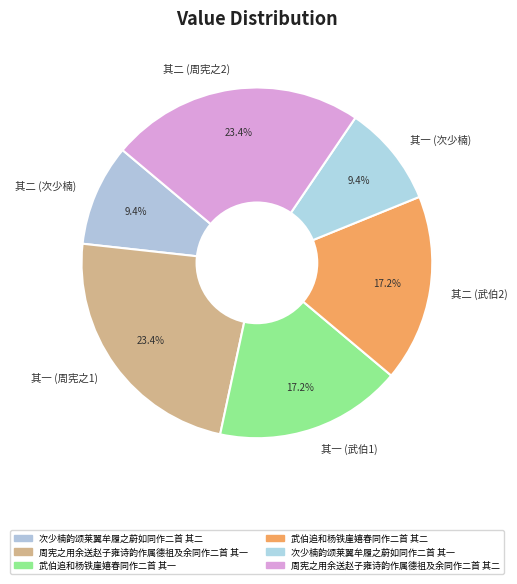

Is there any slice that represents more than half of the pie?

No